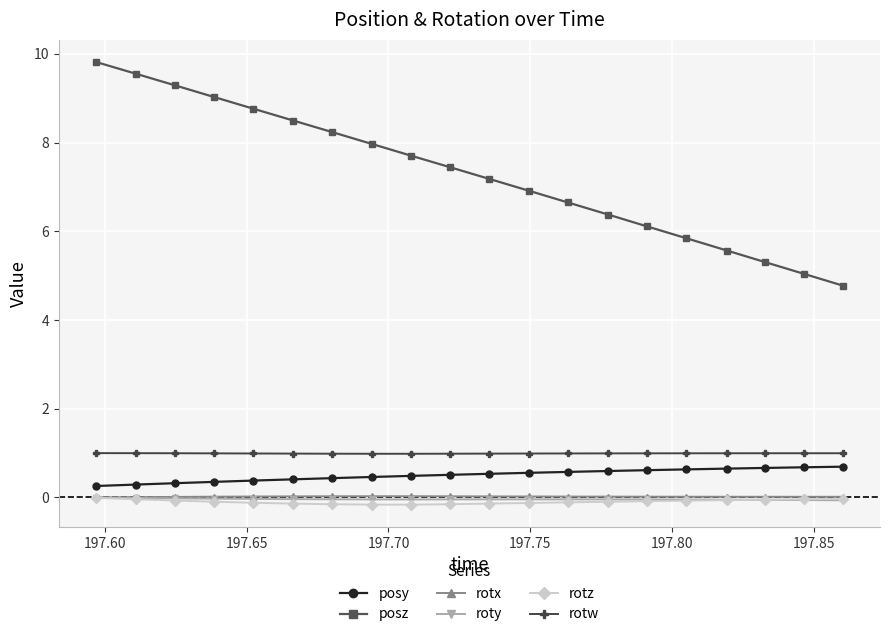

What is the value of the rotw point at the 20th from the left?

1.0